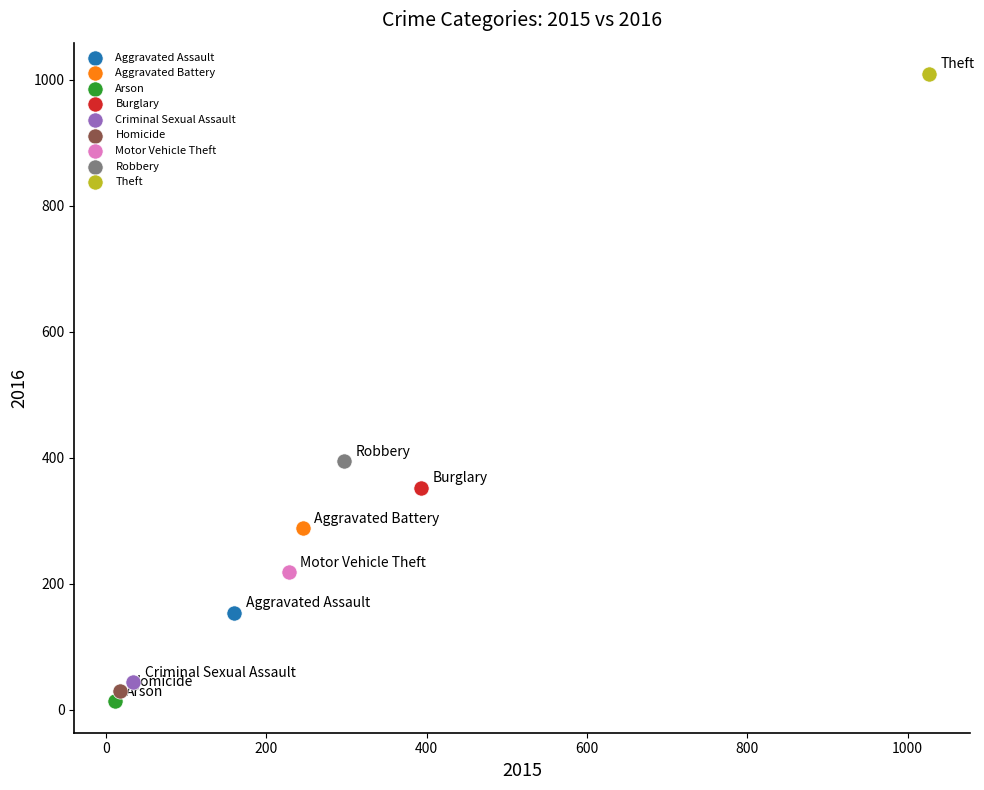

Which series reaches the minimum Y coordinate?

Arson